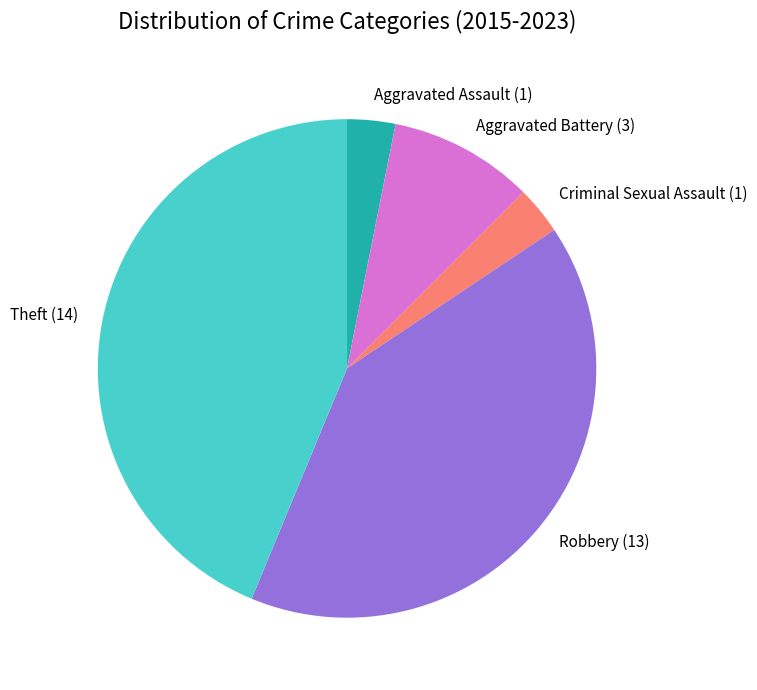

Which category has the biggest portion of the pie?

Theft